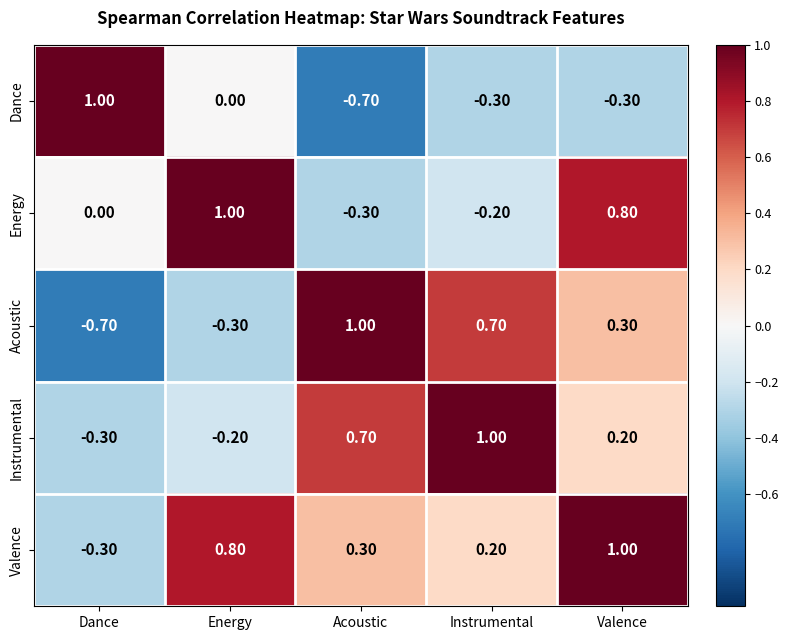

At which label does Instrumental reach its peak?

Instrumental